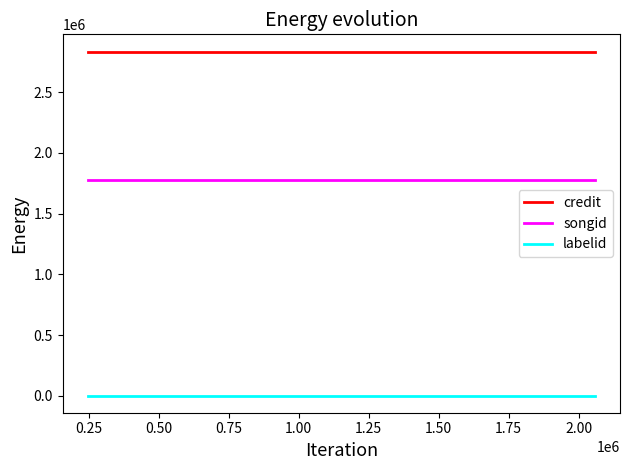

What is the sum of all credit values?

8502096